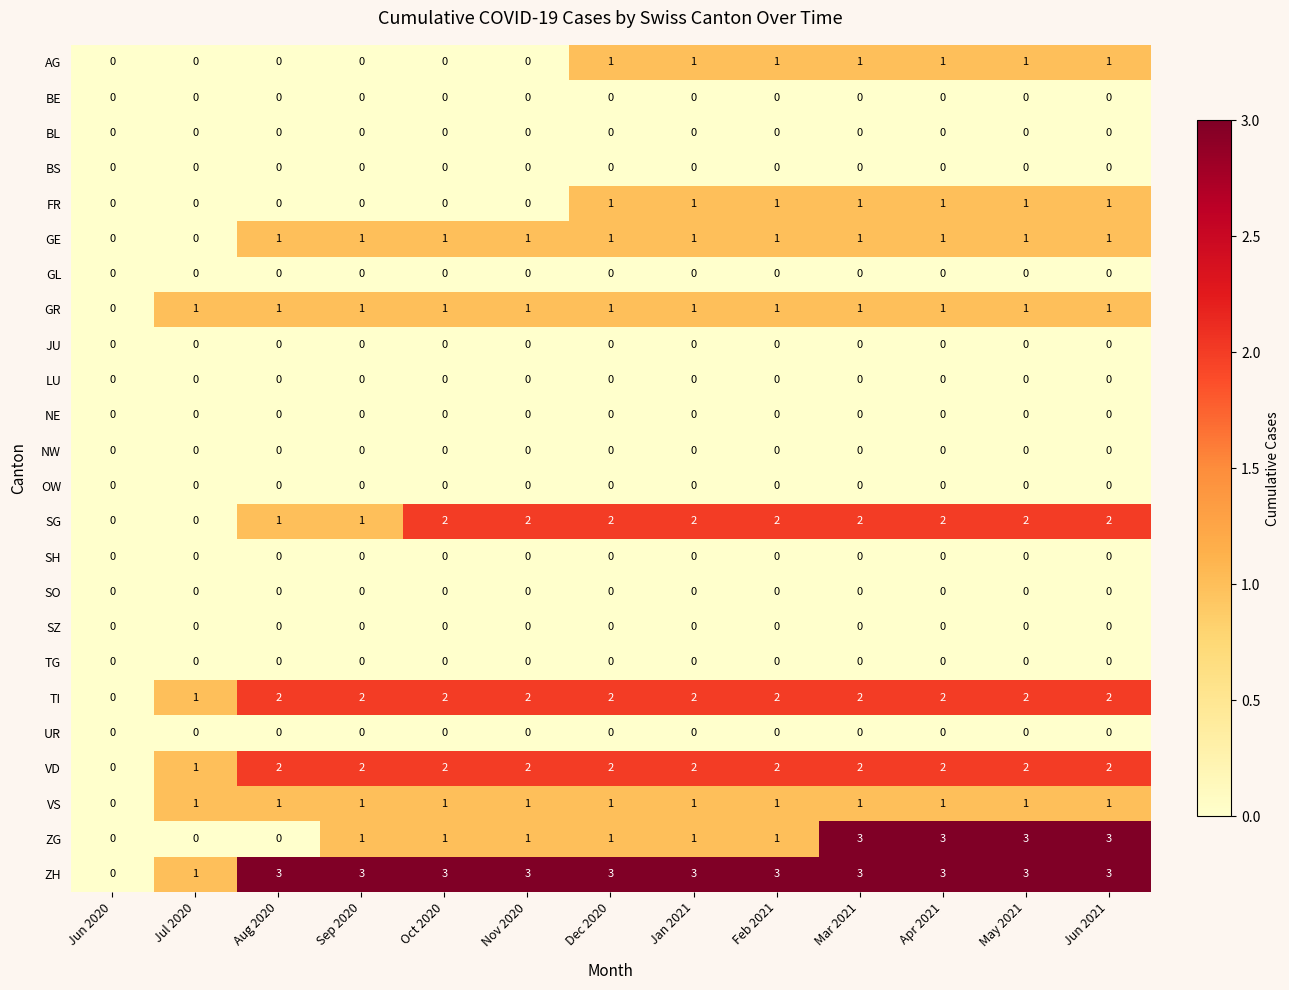

The value of TI at Feb 2021 is 3. True or false?

False